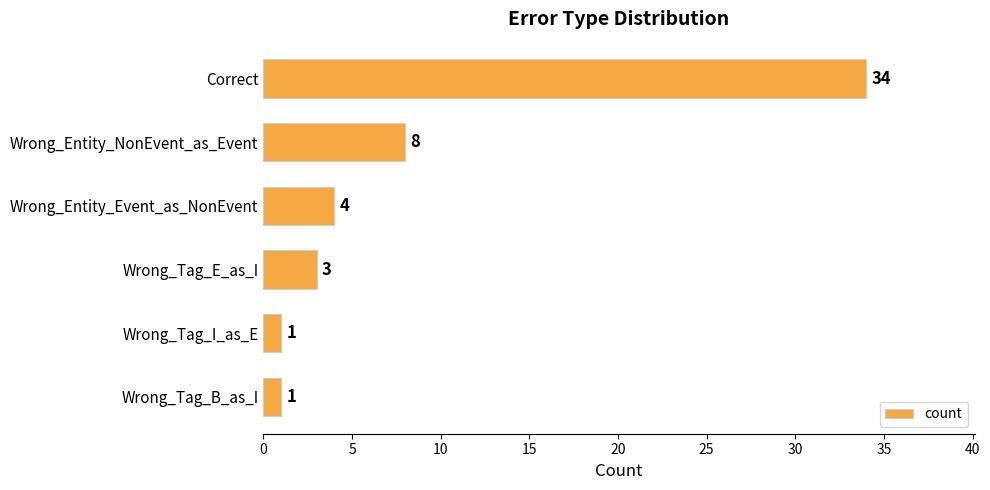

What is the maximum value shown in the chart?

34